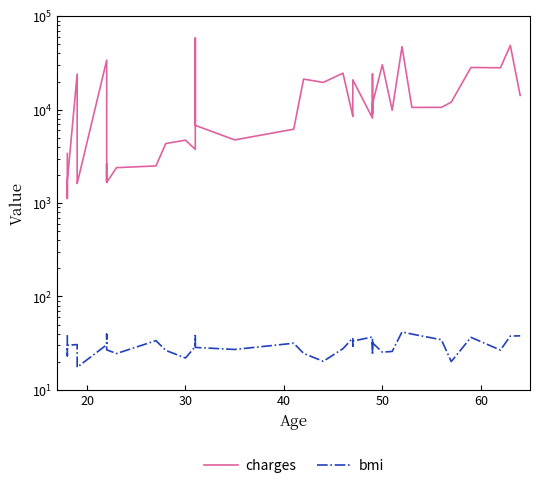

What is the value of the charges point at the 2nd from the left?

1121.9